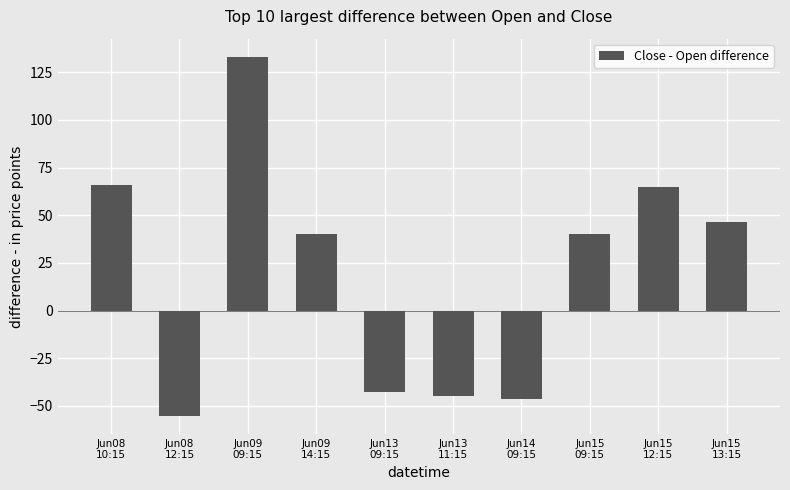

What is the average value?

20.2